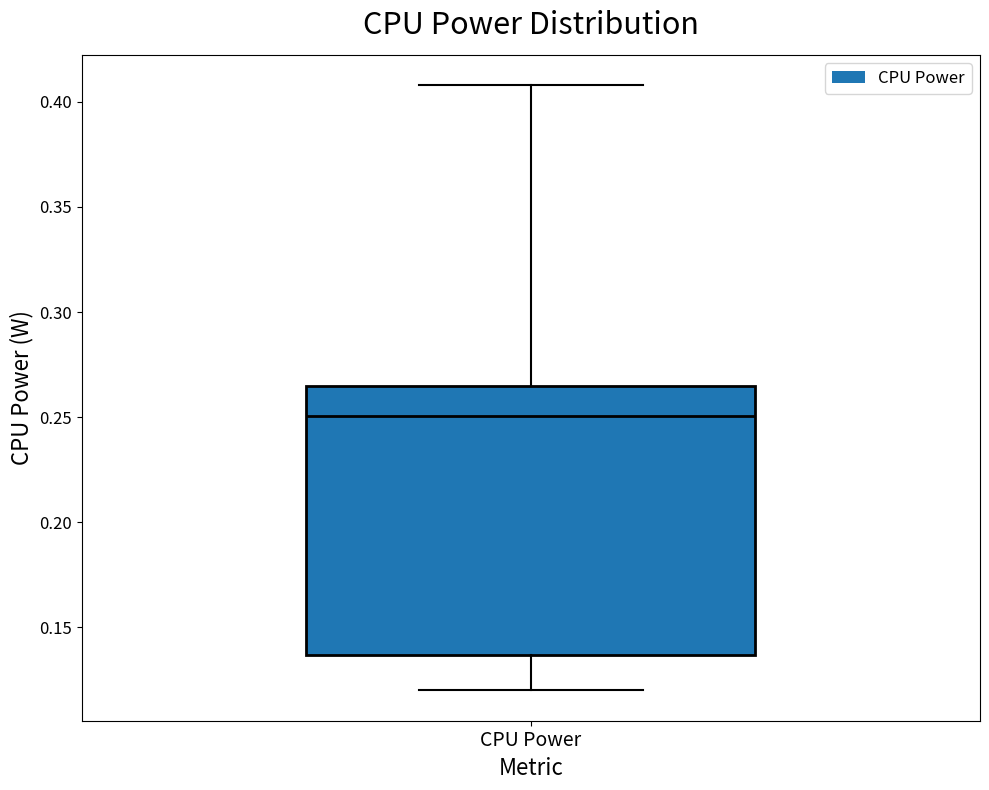

Where does the lower whisker of the box for CPU Power end on the y-axis? The values are not printed on the chart, so give them approximately, as read against the axis.

0.120